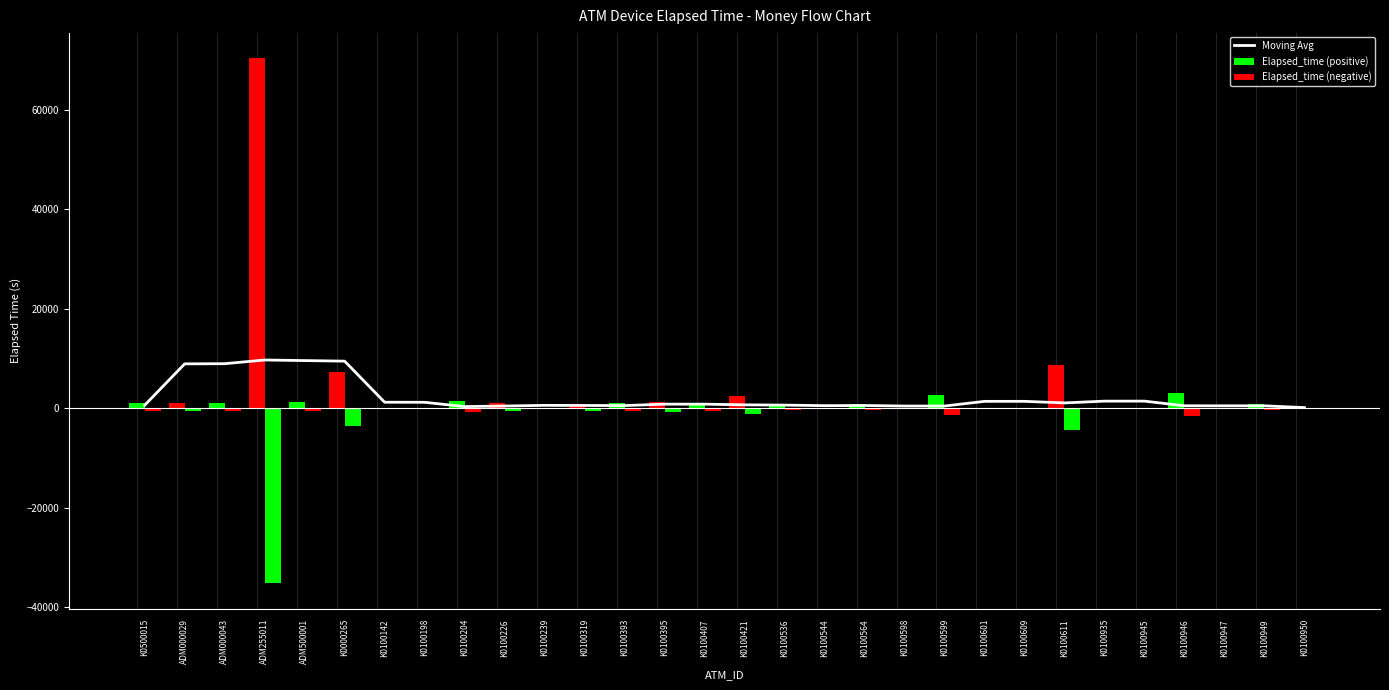

True or false: Elapsed_time (positive) has a value of 990.0 at K0500015.

True